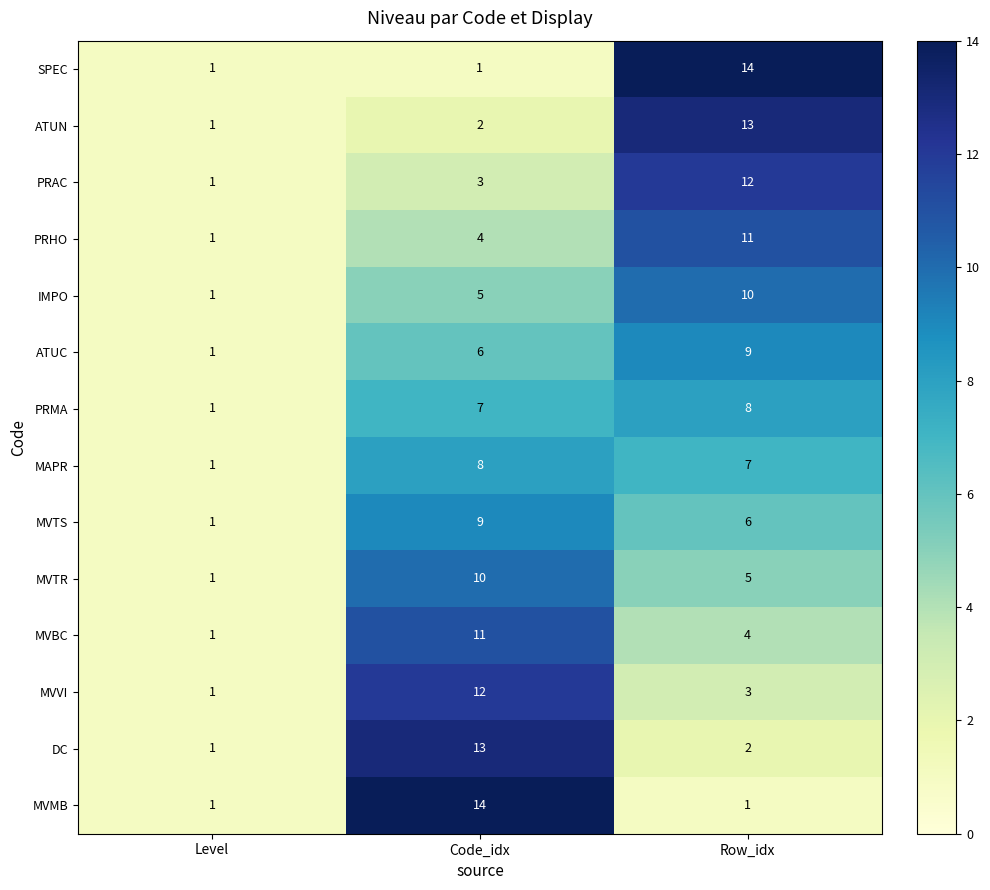

The value of PRHO at Level is 1. True or false?

True